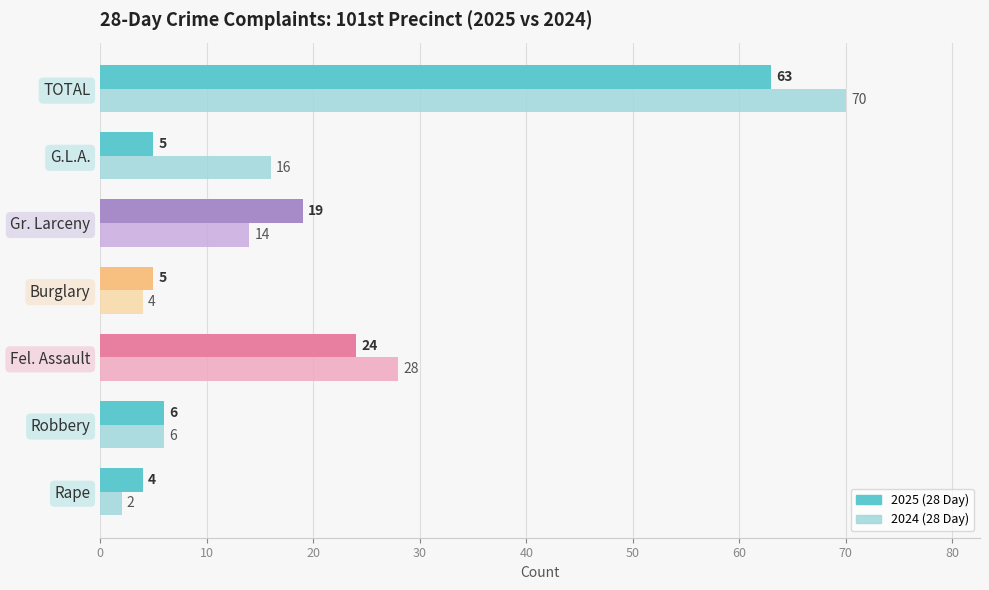

What is the spread (max minus min) of values at G.L.A.?

11